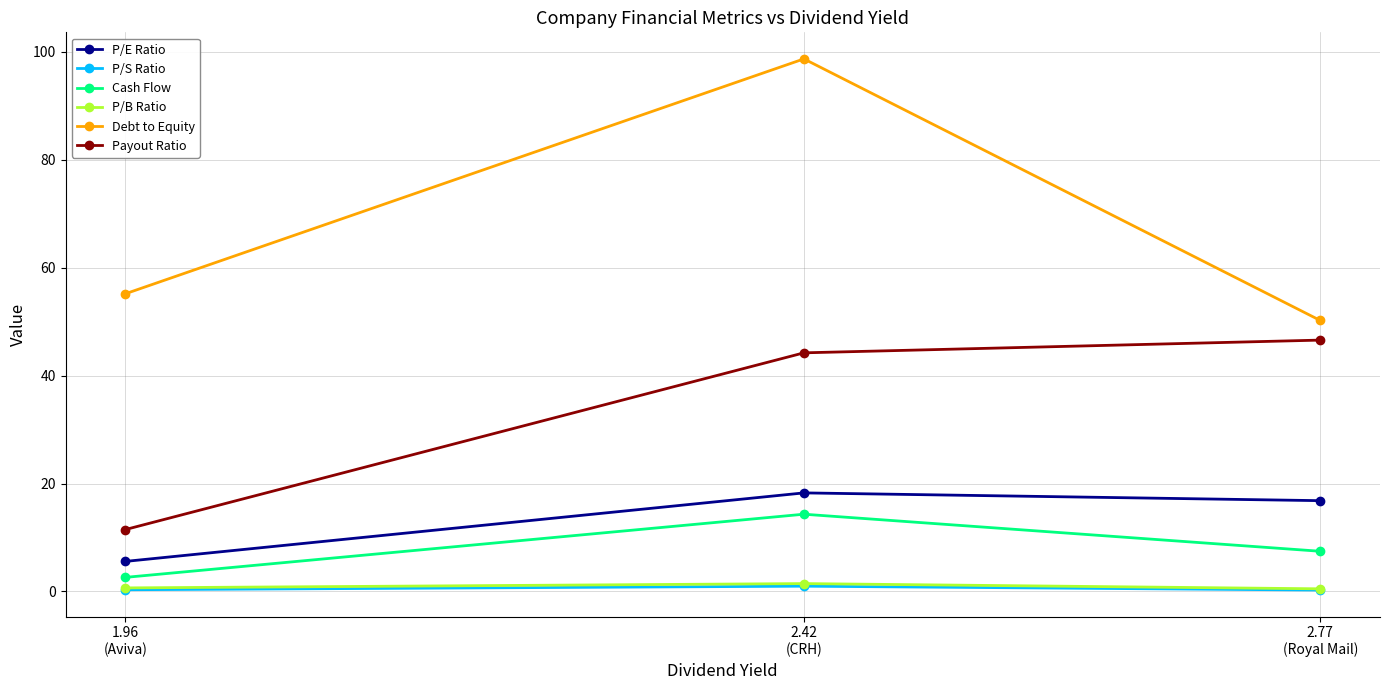

What is the highest value of the Debt to Equity series?

98.7